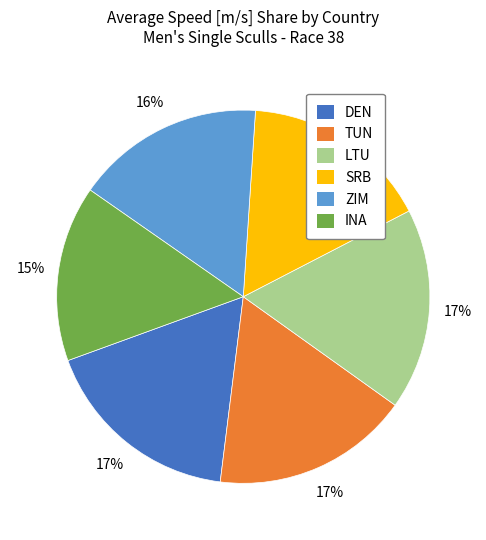

What percentage is the TUN slice, to the nearest percent?

17%